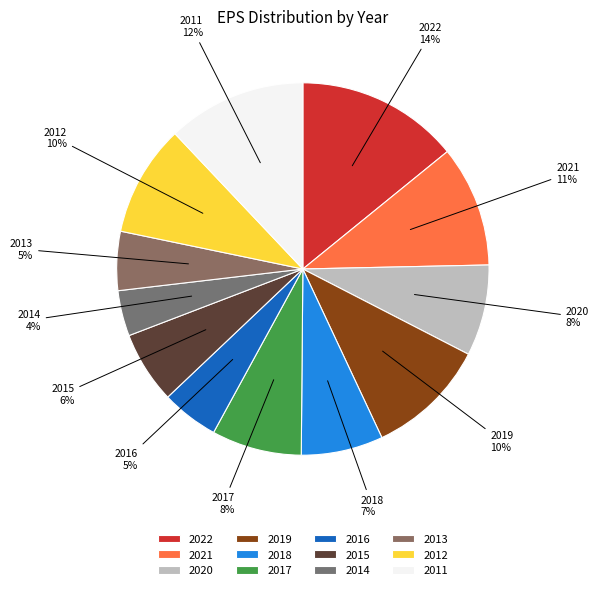

Does 2020 represent more than half of the total?

No